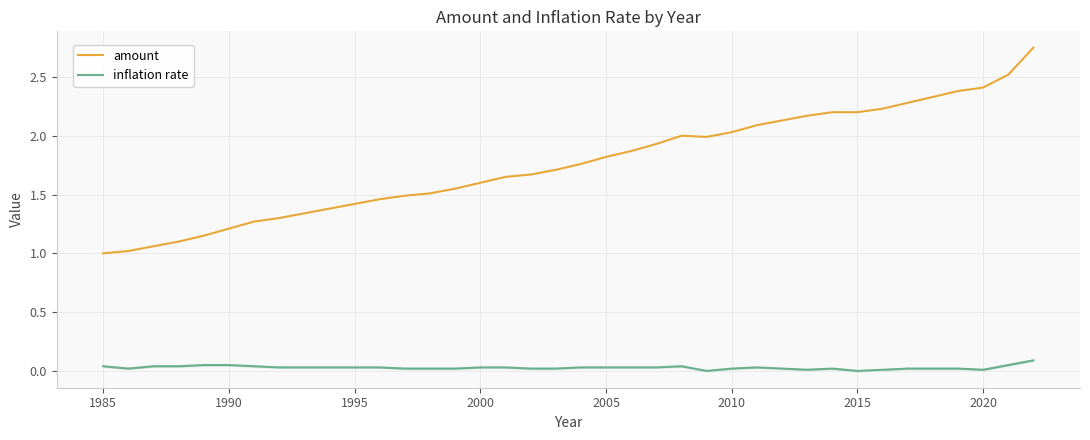

How many values in the inflation rate series exceed 0?

36